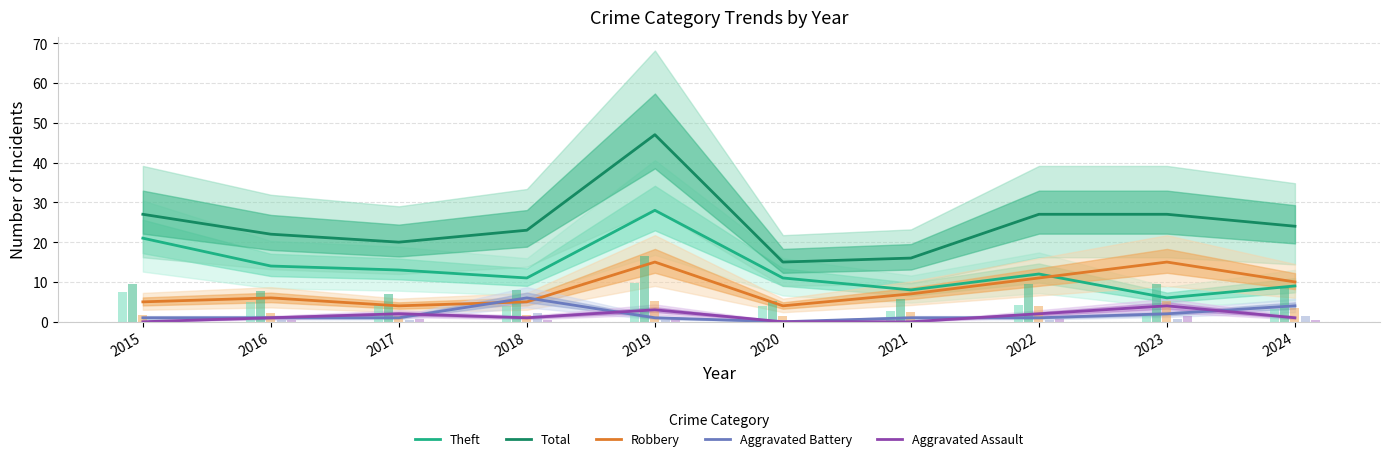

Is it true that Theft equals 12 at 2022?

True